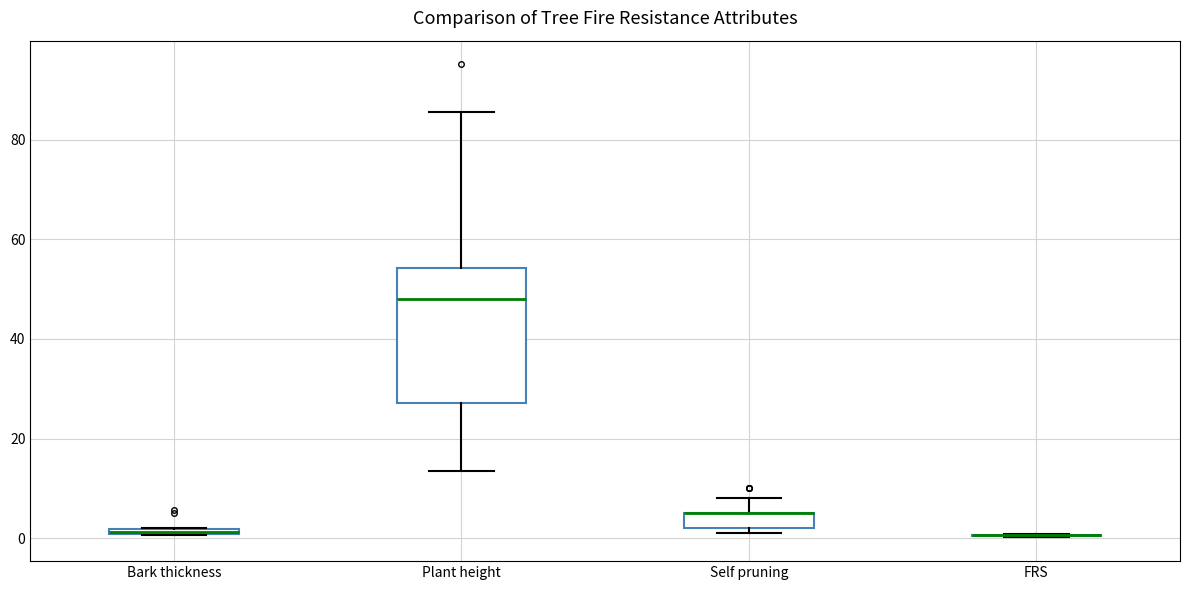

Where does the median line of the box for Plant height sit on the y-axis? The values are not printed on the chart, so give them approximately, as read against the axis.

48